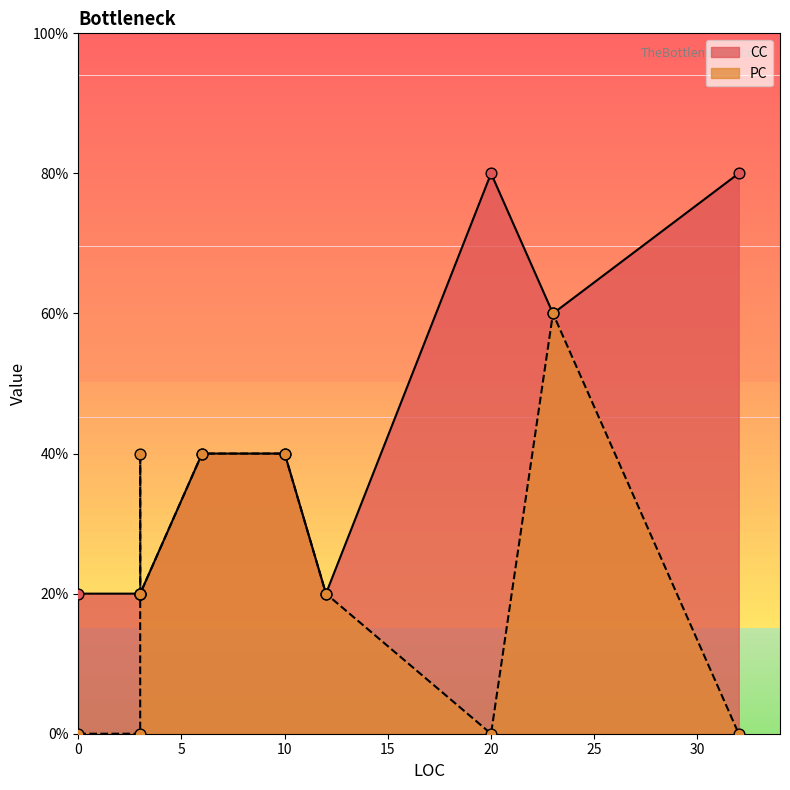

Which series contains the highest Y value?

CC